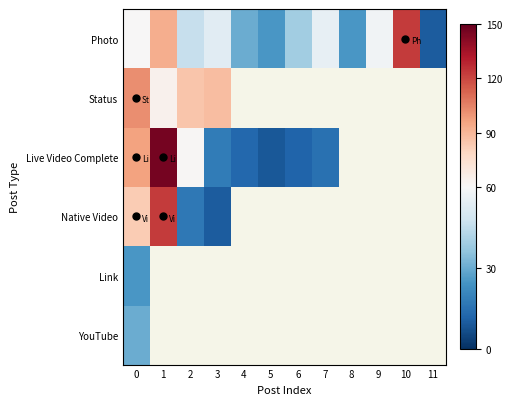

What is the maximum value shown in the chart?

146.0